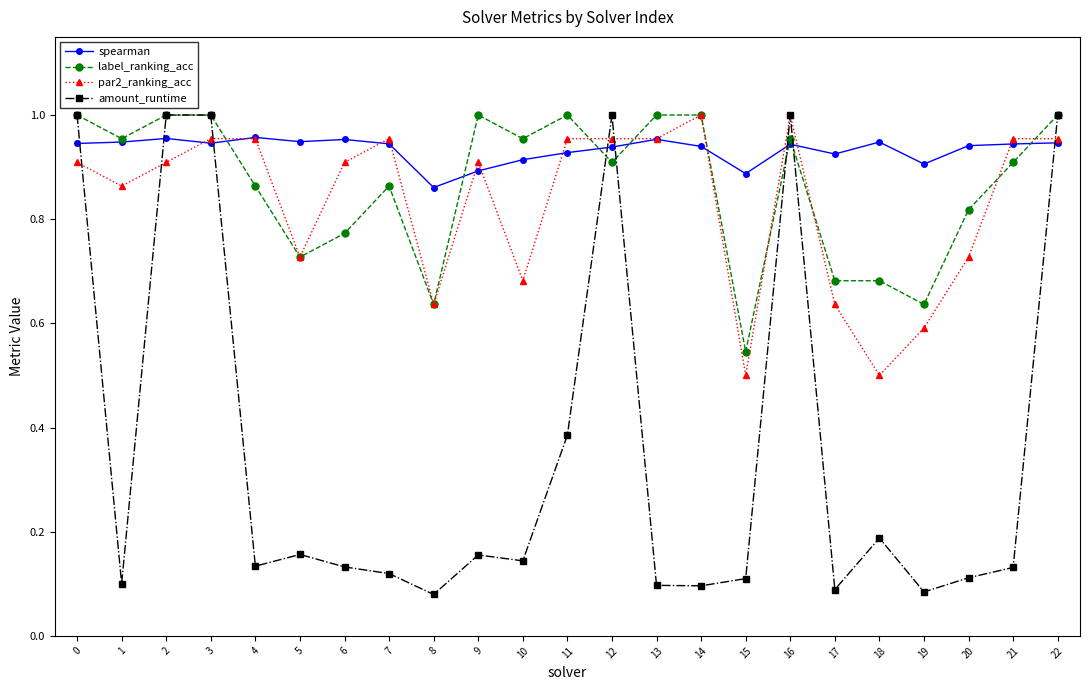

Is the value of par2_ranking_acc at 4 greater than the value of amount_runtime at 1?

Yes